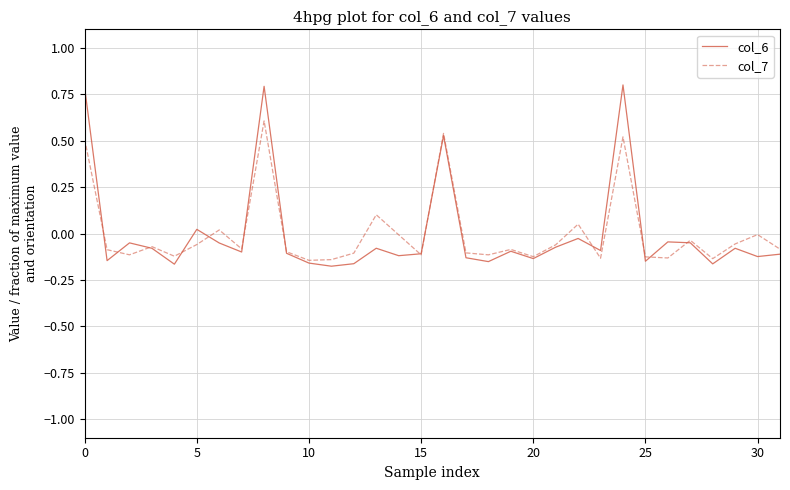

In col_7, how many points are higher than both neighbors (excluding endpoints)?

10